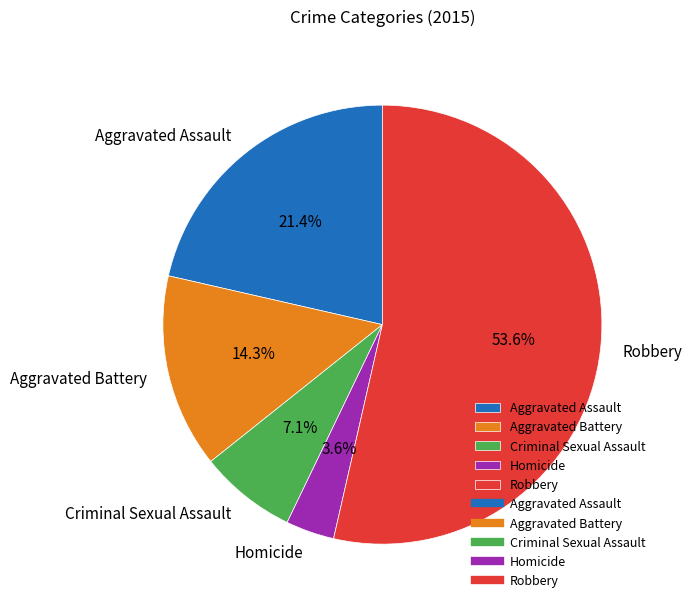

To the nearest percent, what is the difference between the Criminal Sexual Assault and Aggravated Assault slice percentages?

14%